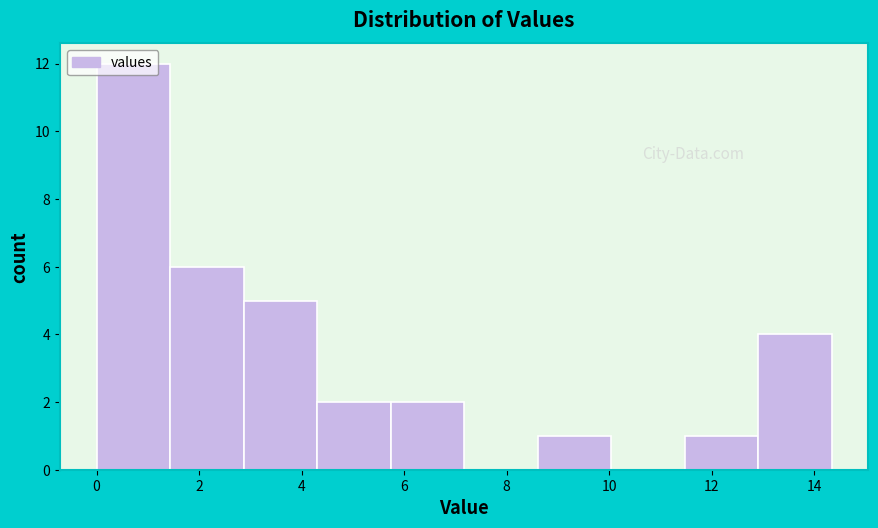

What is the height of the bar covering 11.4 to 13.0 on the x-axis? Neither the bar edges nor the heights are printed on the chart, so give them approximately, as read against the axes.

1